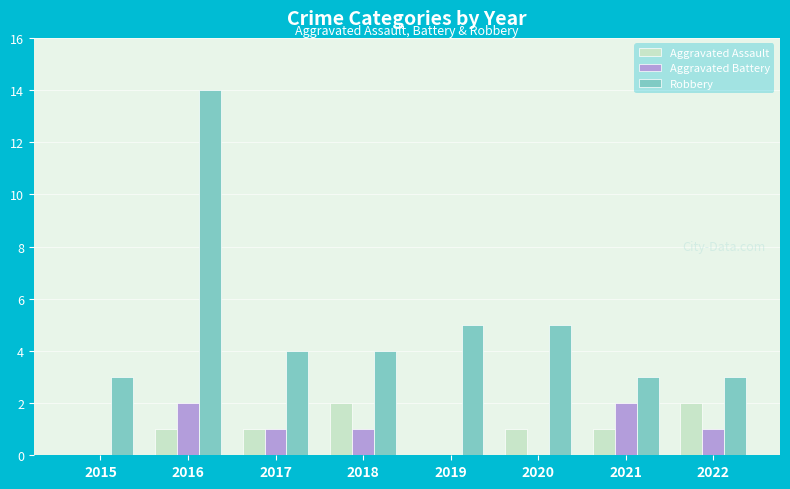

How many groups of bars are there?

8